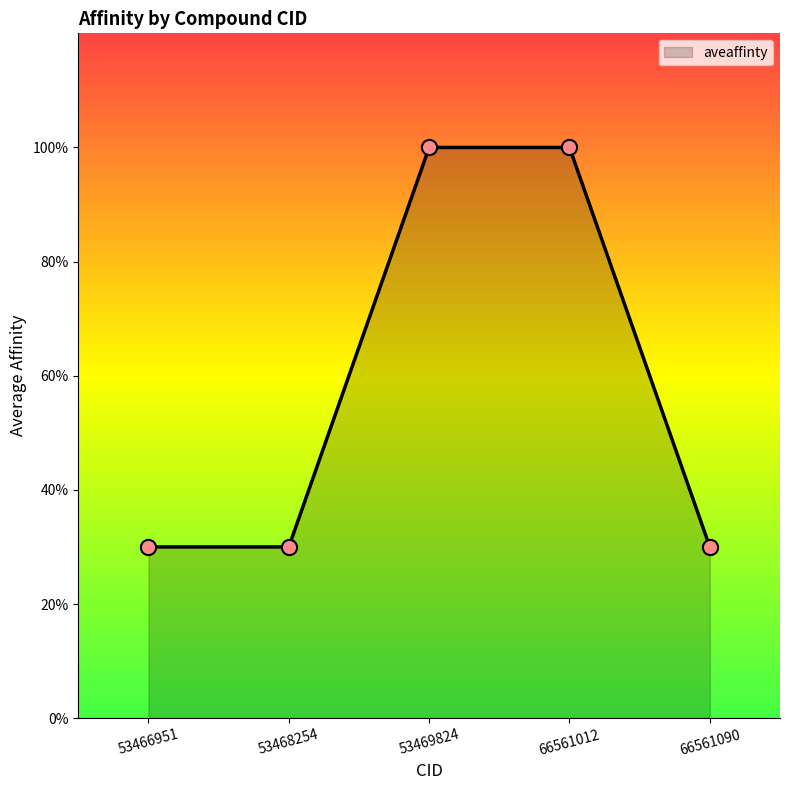

What is the ratio of the value at 66561090 to the value at 53468254?

1.0